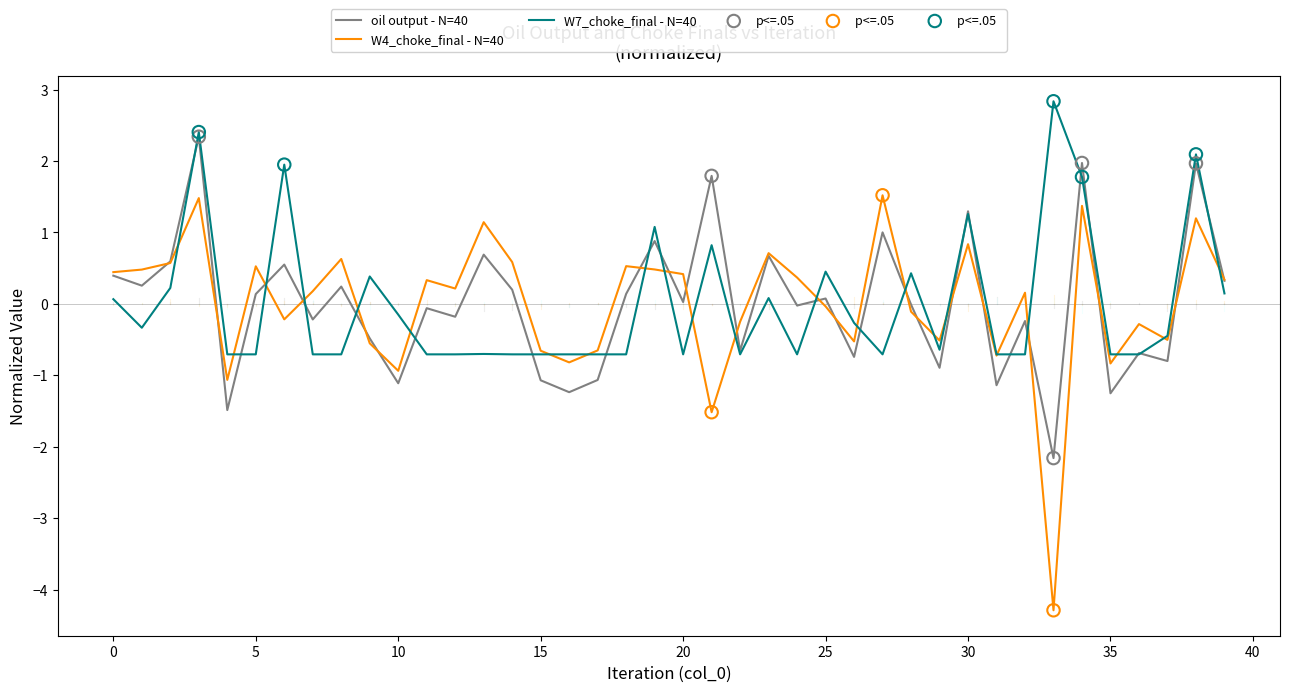

Which series has the widest spread of values?

W4_choke_final - N=40